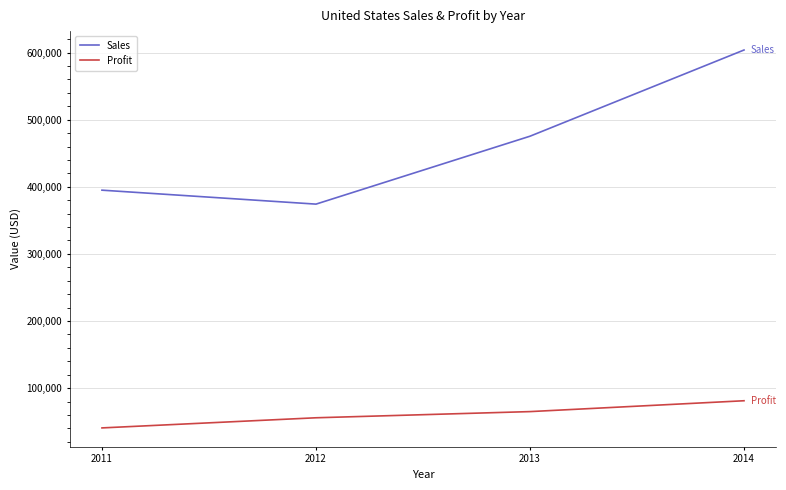

How many lines are shown in the chart?

2